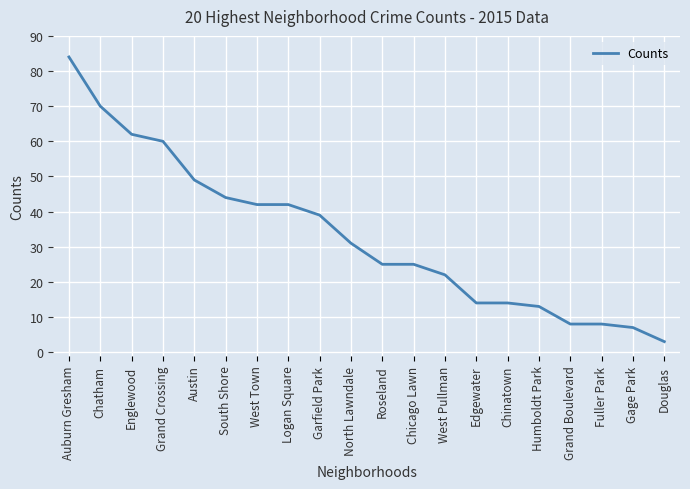

Is it true that the value at Garfield Park is 55?

False